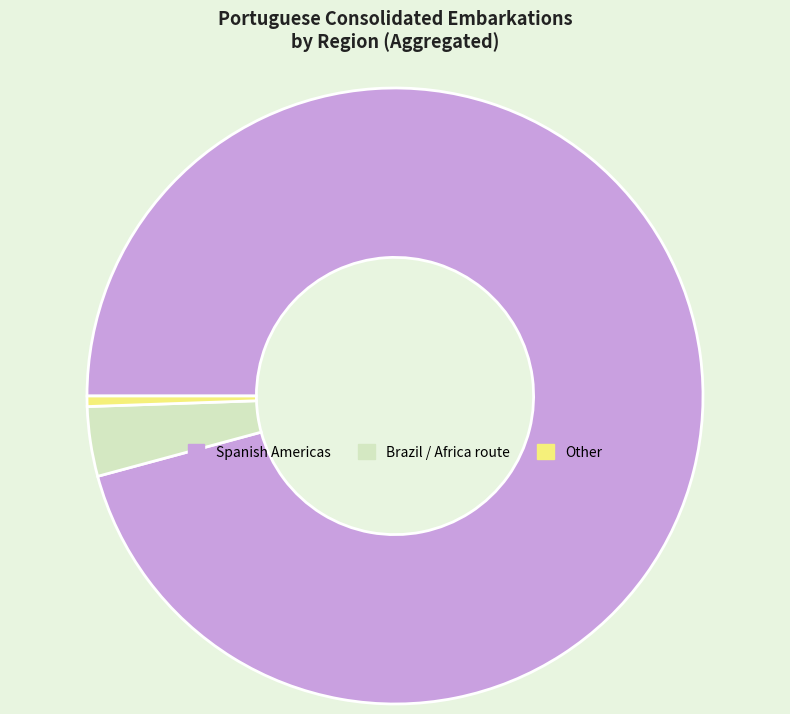

Does any single category account for the majority?

Yes